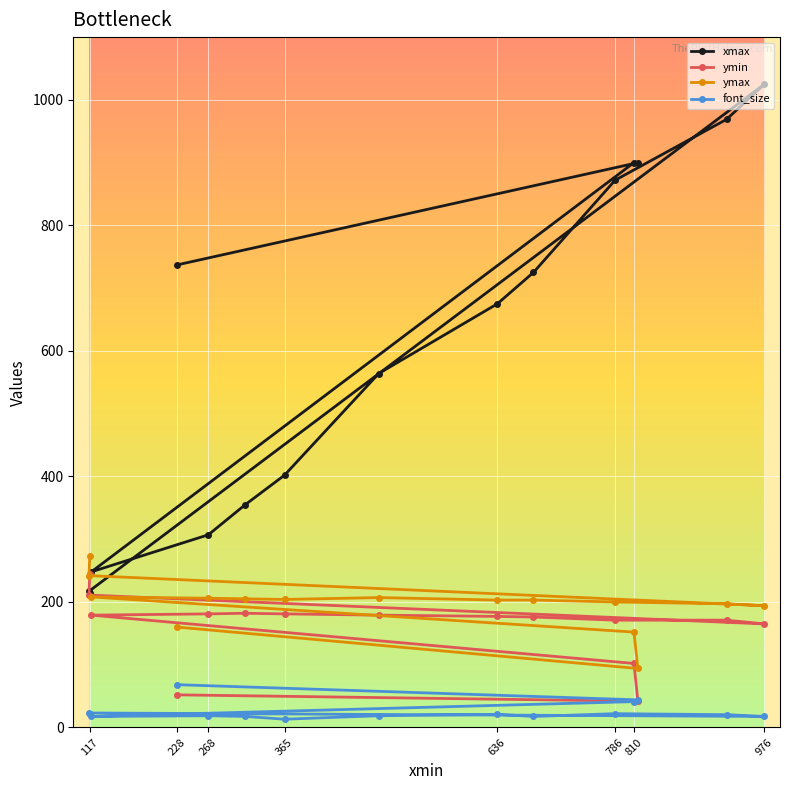

Reading right to left, extract all data points from this chart.

xmax: 214.0	217.0	1025.0	969.0	872.0	725.0	675.0	564.0	402.0	355.0	307.0	248.0	900.0	900.0	737.0
ymin: 245.0	211.0	165.0	171.0	171.0	176.0	177.0	179.0	181.0	182.0	181.0	179.0	102.0	42.0	52.0
ymax: 273.0	242.0	194.0	197.0	200.0	203.0	203.0	207.0	204.0	205.0	206.0	208.0	152.0	94.0	160.0
font_size: 22.0	23.1	17.6	20.4	22.0	17.6	20.9	18.7	13.2	17.6	18.7	17.6	41.2	44.0	68.2